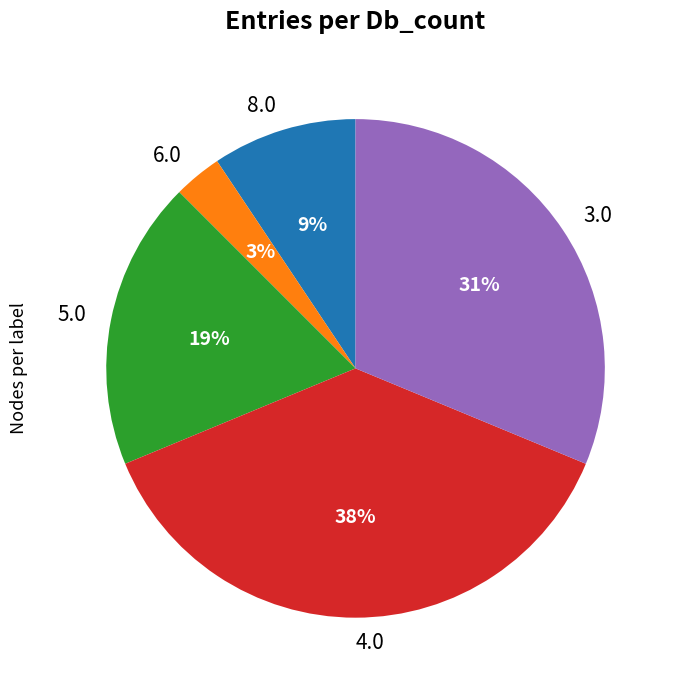

Combined, do 8.0 and 5.0 account for over 50%?

No